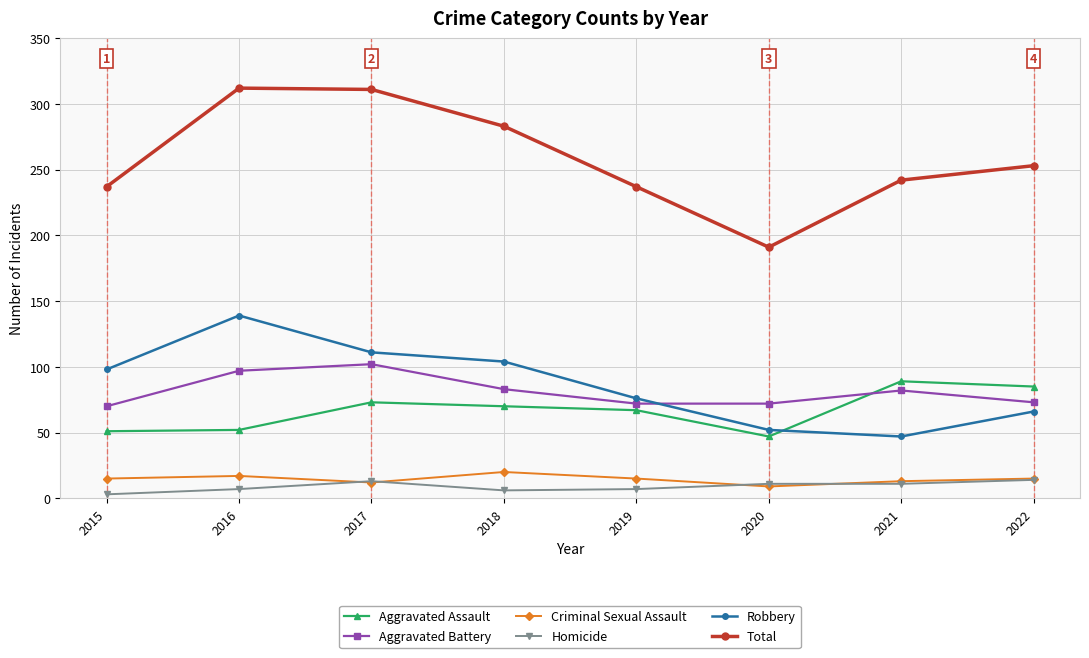

What is the minimum value for Aggravated Assault?

47